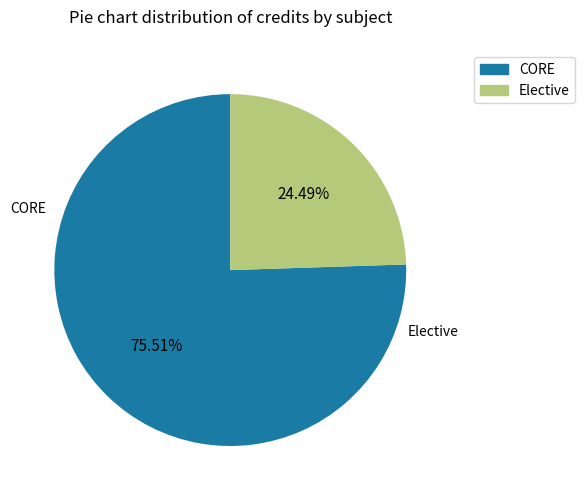

Is there a majority slice in this chart?

Yes